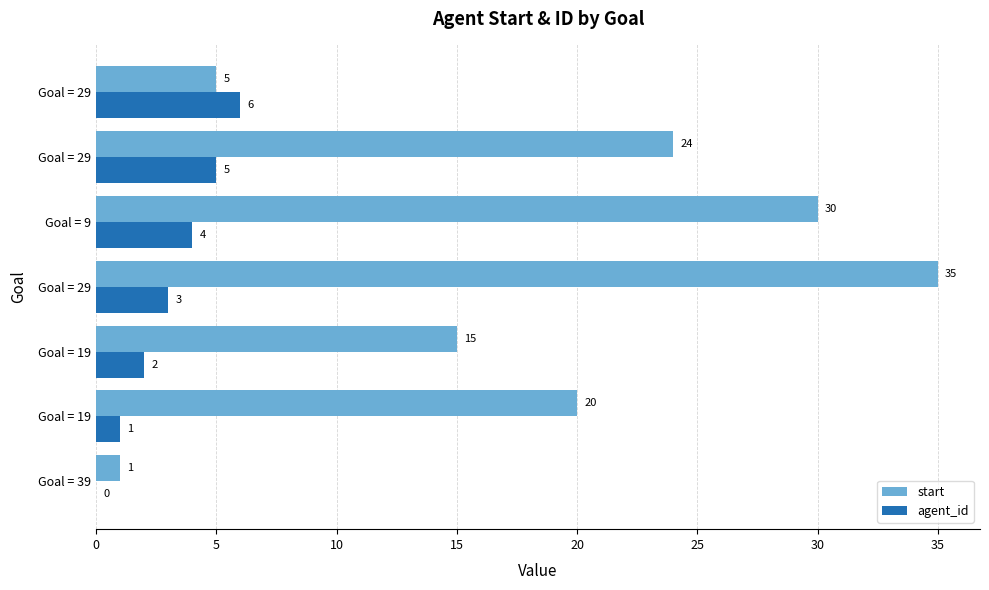

At how many categories does at least one series exceed 6?

5